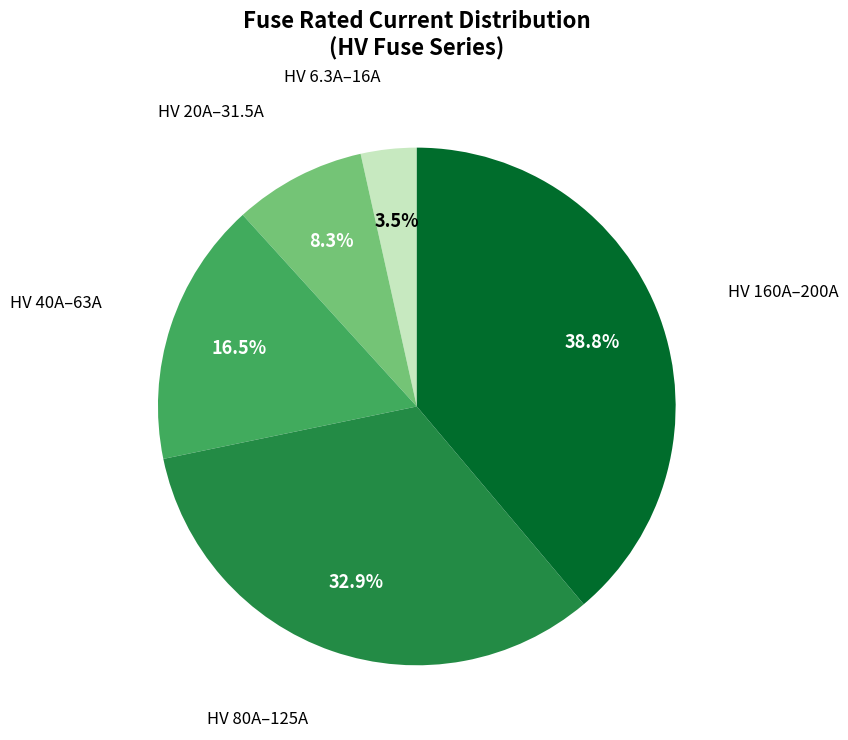

Which slice is the largest?

HV 160A–200A